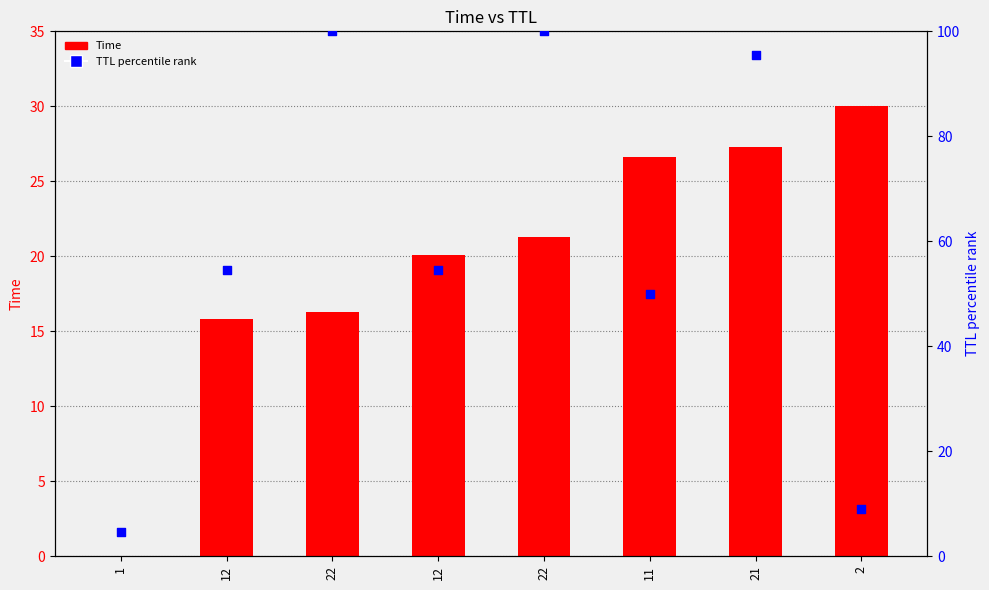

Which series contains the lowest Y value?

Time